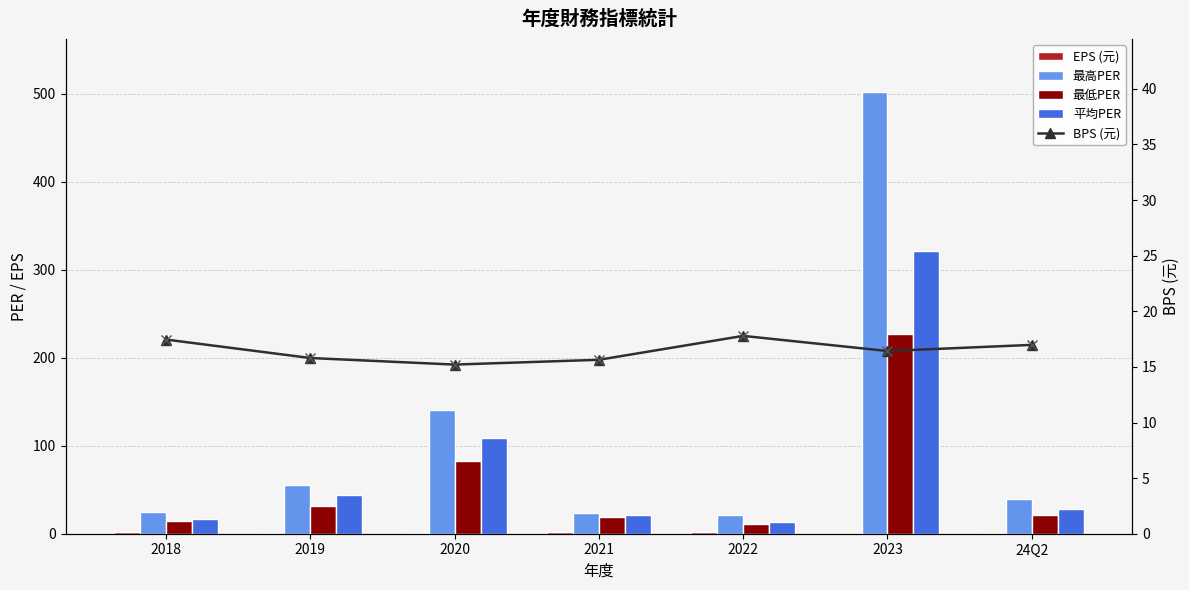

List the labels in order of 最高PER value, largest first.

2023, 2020, 2019, 24Q2, 2018, 2021, 2022